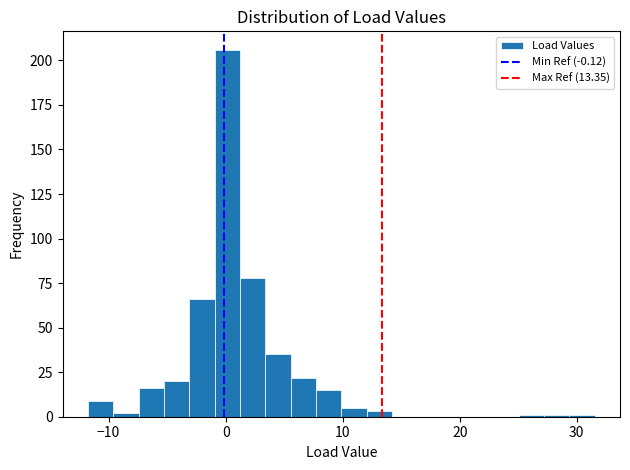

Around what value on the x-axis is the tallest bar? Give the approximate position of its centre, as read against the axis.

0